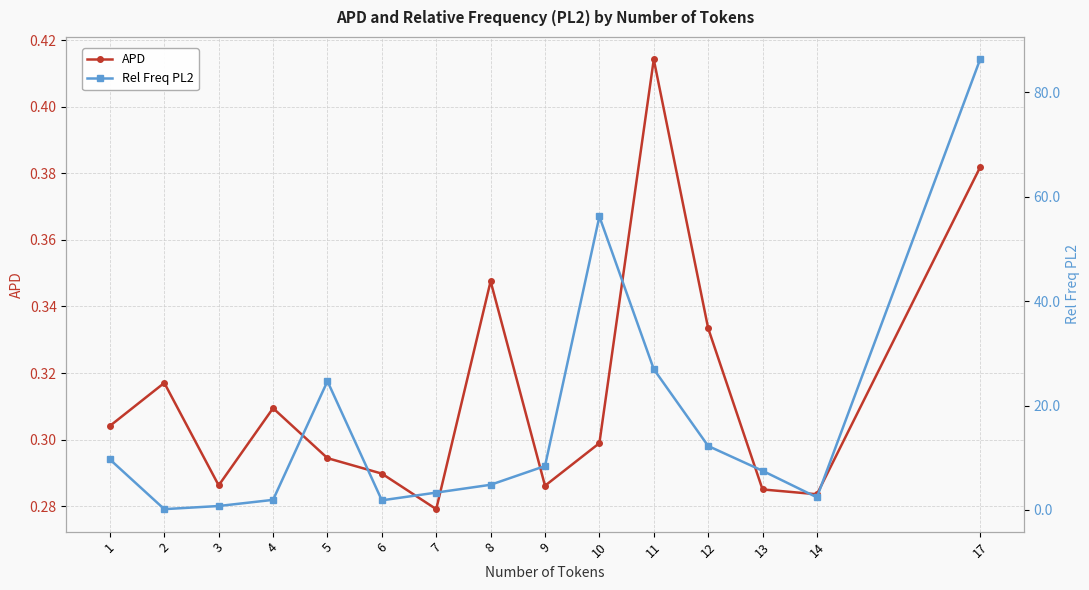

Reading left to right, extract all data points from this chart.

APD: 1=0.3	2=0.3	3=0.3	4=0.3	5=0.3	6=0.3	7=0.3	8=0.3	9=0.3	10=0.3	11=0.4	12=0.3	13=0.3	14=0.3	17=0.4
Rel Freq PL2: 1=9.7	2=0.2	3=0.8	4=1.9	5=24.7	6=1.9	7=3.3	8=4.8	9=8.4	10=56.2	11=27.0	12=12.3	13=7.5	14=2.4	17=86.3